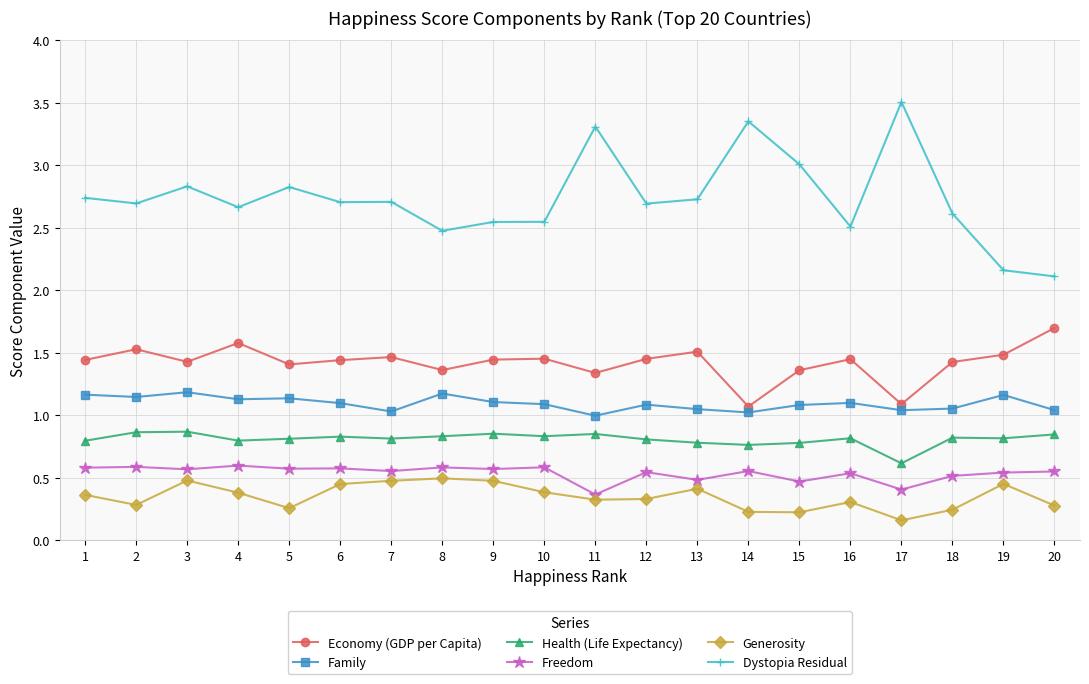

Which series has the largest total across all categories?

Dystopia Residual